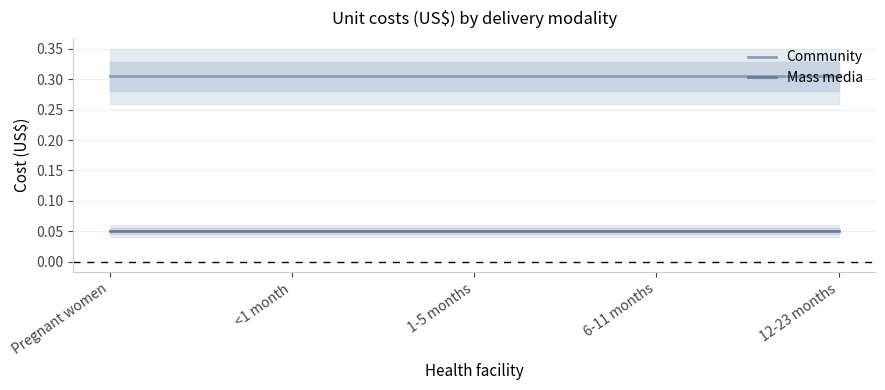

Which category has the highest value in the Community series?

Pregnant women